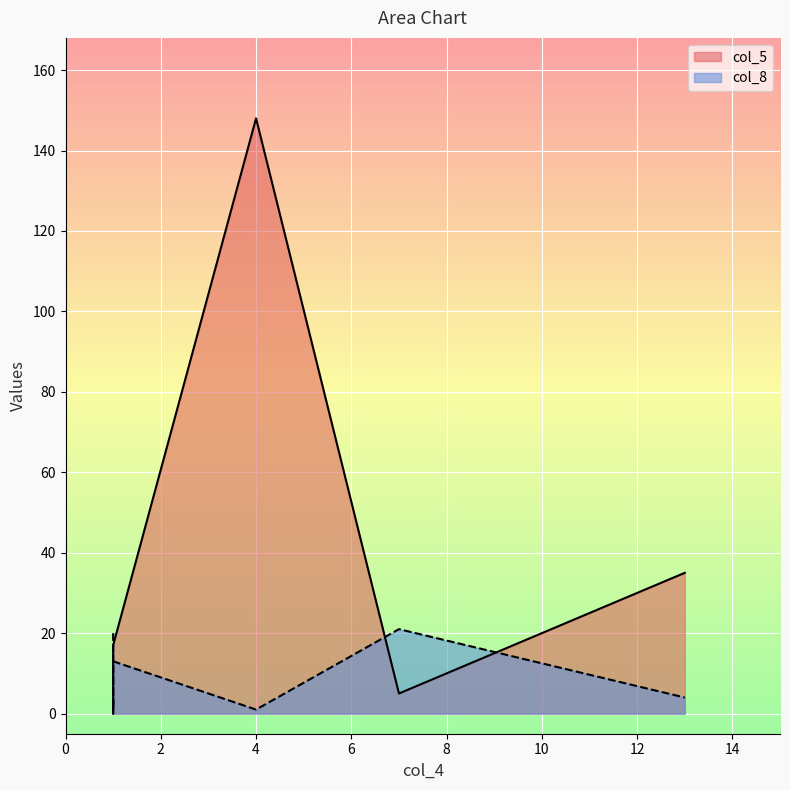

How many data points in col_5 are above 17?

2